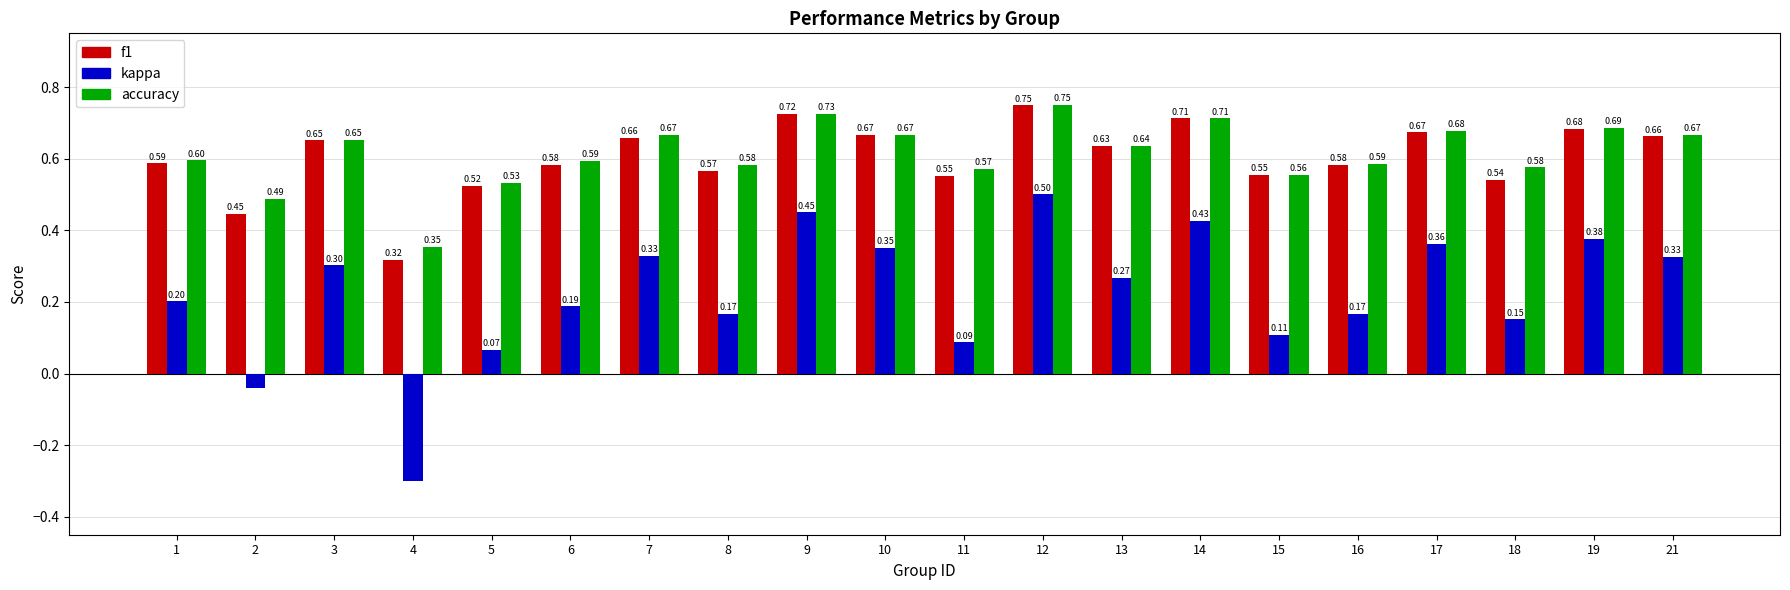

What is the sum of all kappa values?

4.5